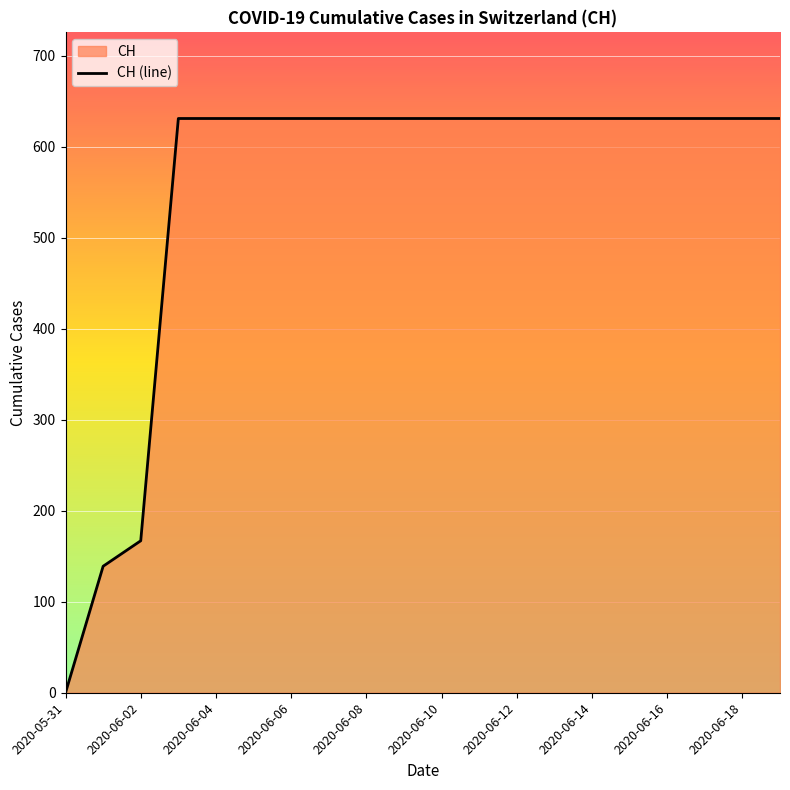

Reading right to left, extract all data points from this chart.

2020-06-19=631	2020-06-18=631	2020-06-17=631	2020-06-16=631	2020-06-15=631	2020-06-14=631	2020-06-13=631	2020-06-12=631	2020-06-11=631	2020-06-10=631	2020-06-09=631	2020-06-08=631	2020-06-07=631	2020-06-06=631	2020-06-05=631	2020-06-04=631	2020-06-03=631	2020-06-02=167	2020-06-01=139	2020-05-31=0